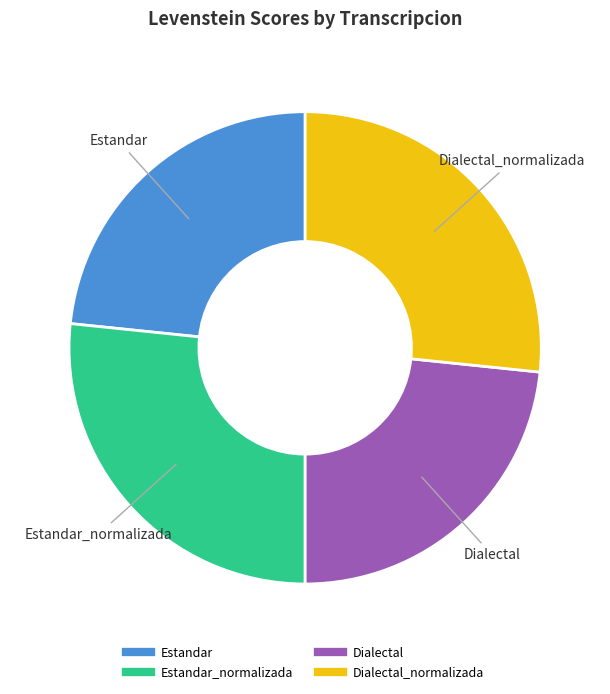

Is there any slice that represents more than half of the pie?

No